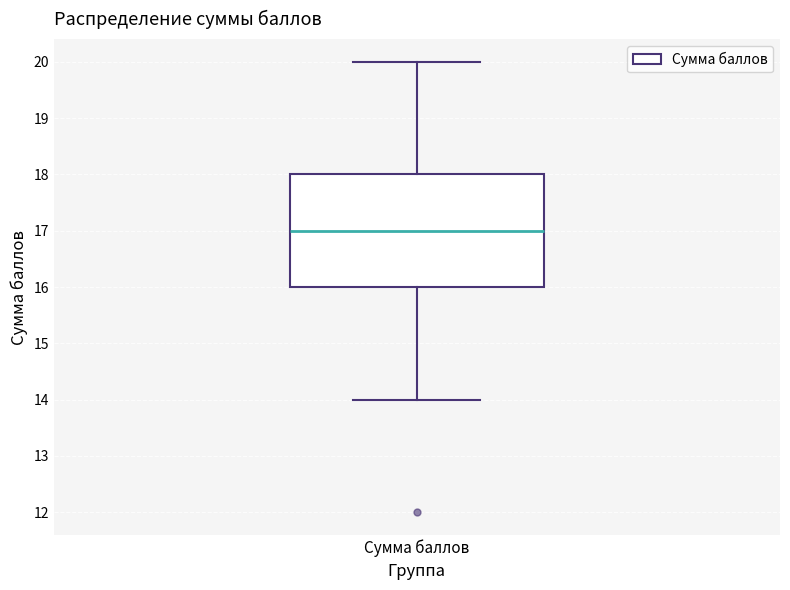

Read this box plot against the y-axis: the position of the median line, the range covered by the box, and the ends of both whiskers. The values are not printed on the chart, so give them approximately, as read against the axis.

median 17, box 16 to 18, whiskers 14 to 20